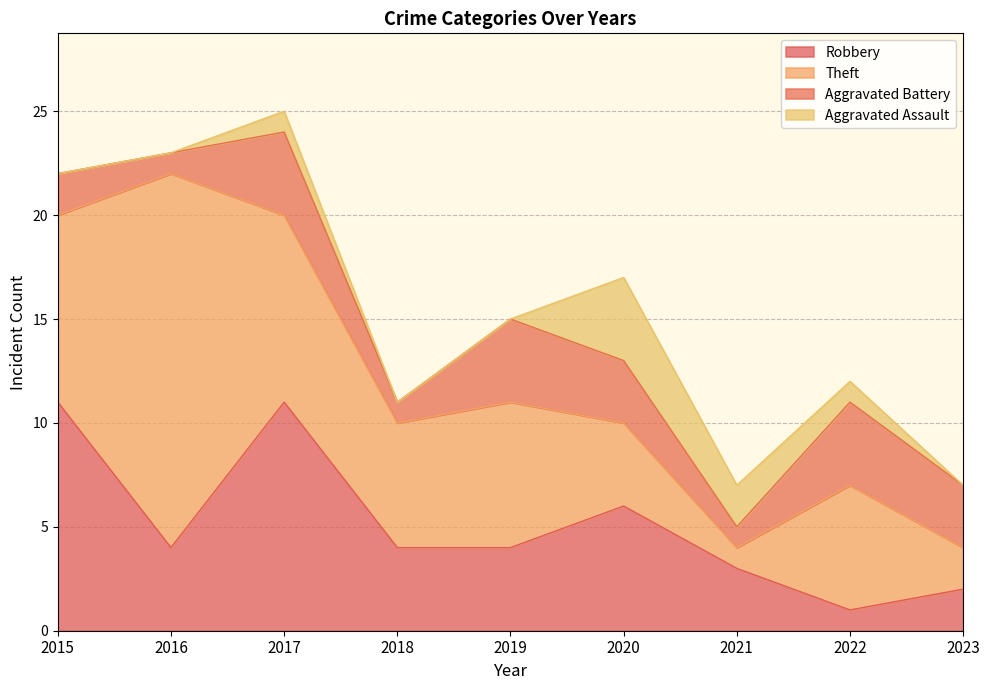

Does the chart display data point markers on the line(s)?

No